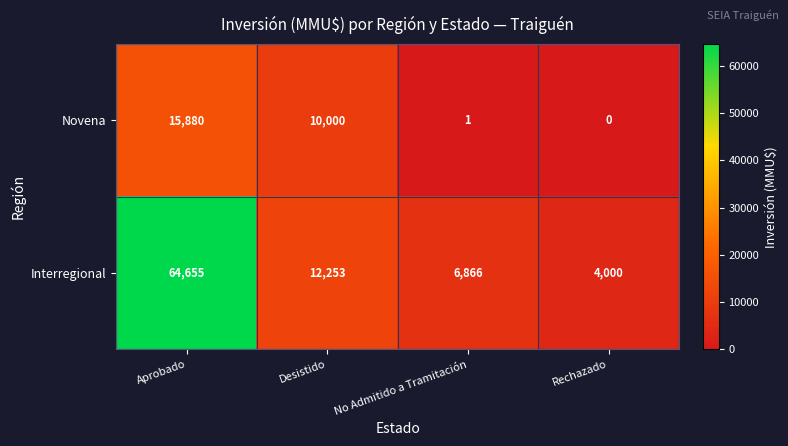

At how many categories does at least one series exceed 7292?

2